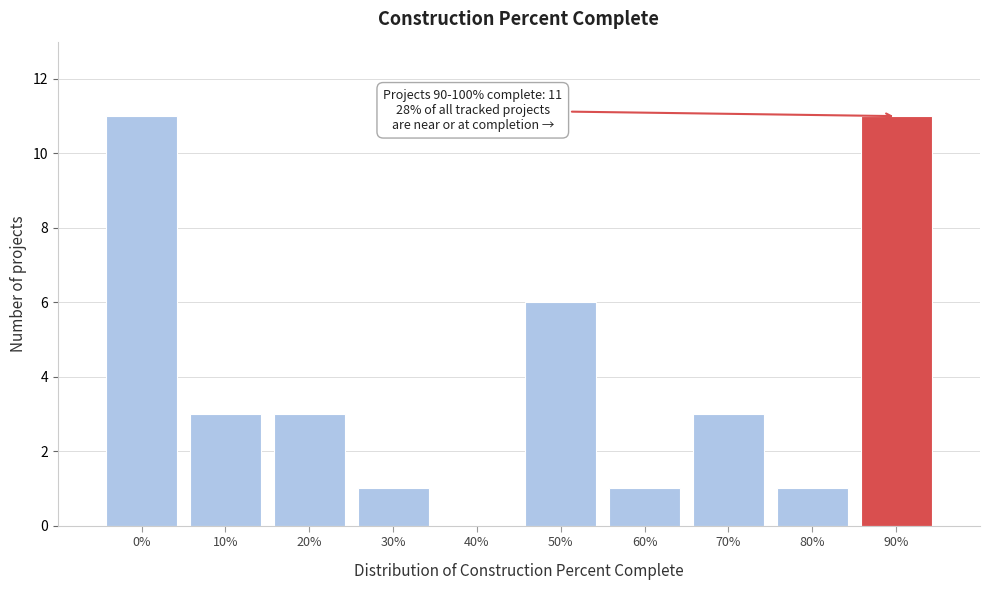

Reading left to right, extract all data points from this chart.

0%=11	10%=3	20%=3	30%=1	40%=0	50%=6	60%=1	70%=3	80%=1	90%=11